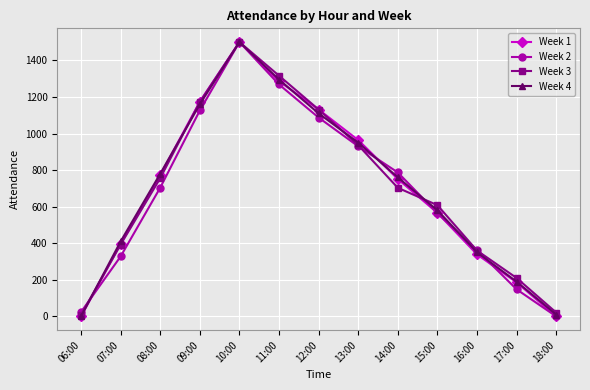

Reading right to left, extract all data points from this chart.

Week 1: 18:00=0	17:00=186	16:00=339	15:00=566	14:00=751	13:00=964	12:00=1131	11:00=1286	10:00=1500	09:00=1174	08:00=773	07:00=397	06:00=0
Week 2: 18:00=0	17:00=148	16:00=362	15:00=564	14:00=787	13:00=930	12:00=1087	11:00=1268	10:00=1500	09:00=1126	08:00=704	07:00=328	06:00=24
Week 3: 18:00=21	17:00=210	16:00=360	15:00=608	14:00=703	13:00=936	12:00=1131	11:00=1316	10:00=1500	09:00=1173	08:00=756	07:00=393	06:00=9
Week 4: 18:00=10	17:00=190	16:00=350	15:00=580	14:00=760	13:00=950	12:00=1110	11:00=1295	10:00=1500	09:00=1160	08:00=780	07:00=410	06:00=0